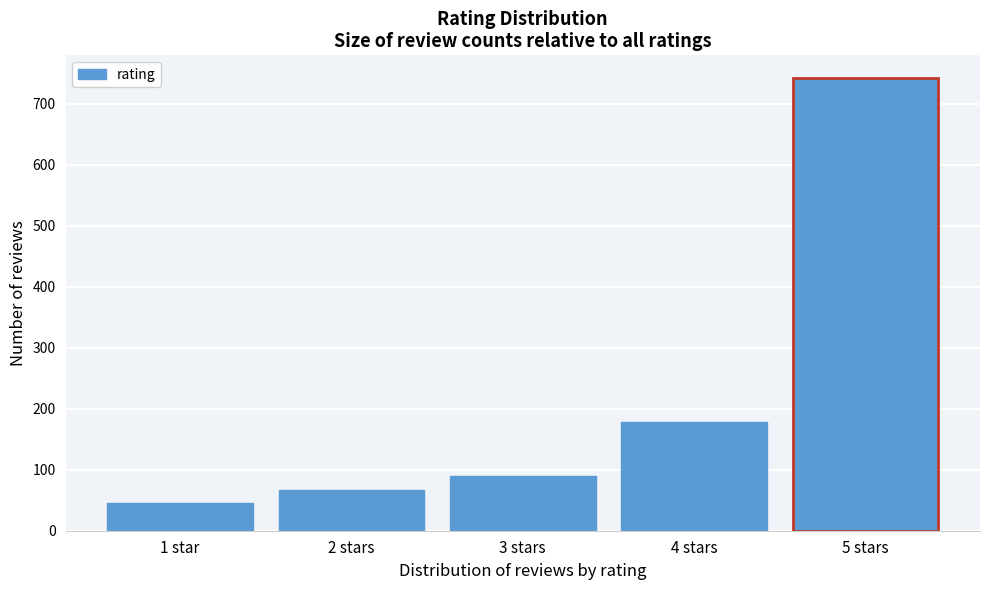

Reading left to right, transcribe all the data shown in this chart.

1 star=45	2 stars=67	3 stars=89	4 stars=178	5 stars=742